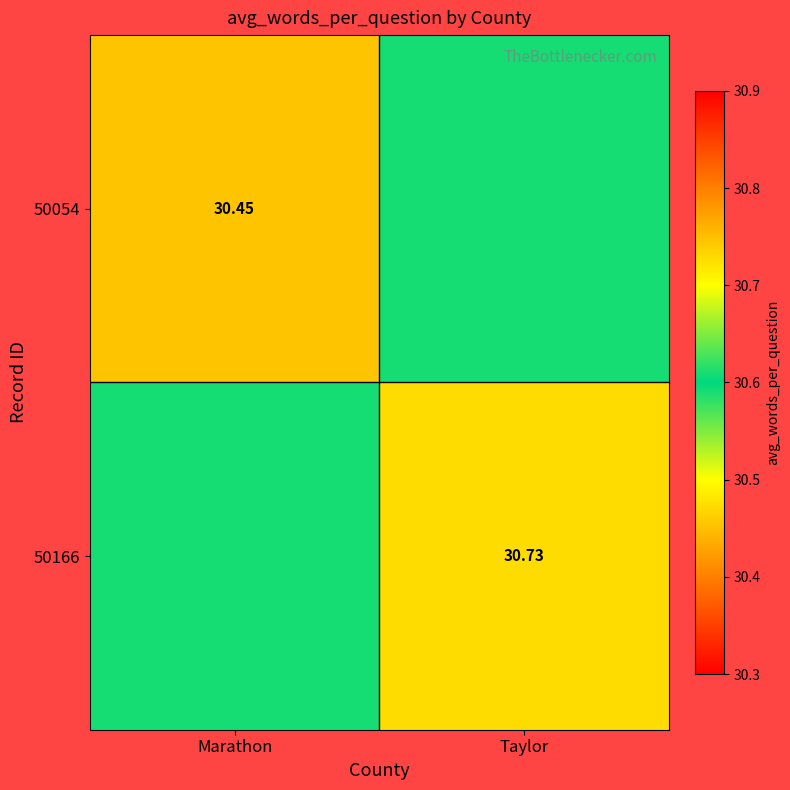

Is the value of 50166 at Taylor greater than the value of 50054 at Marathon?

Yes